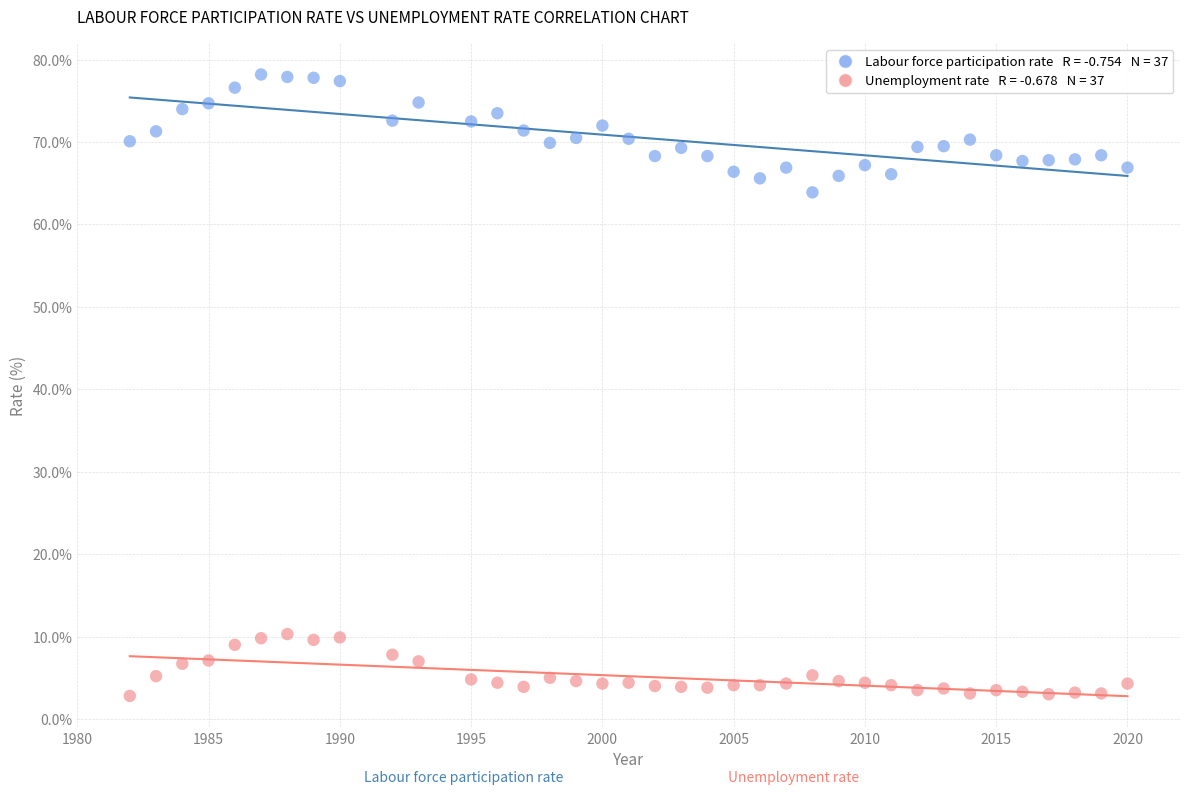

Across all series, what Y value is closest to 40?

63.9